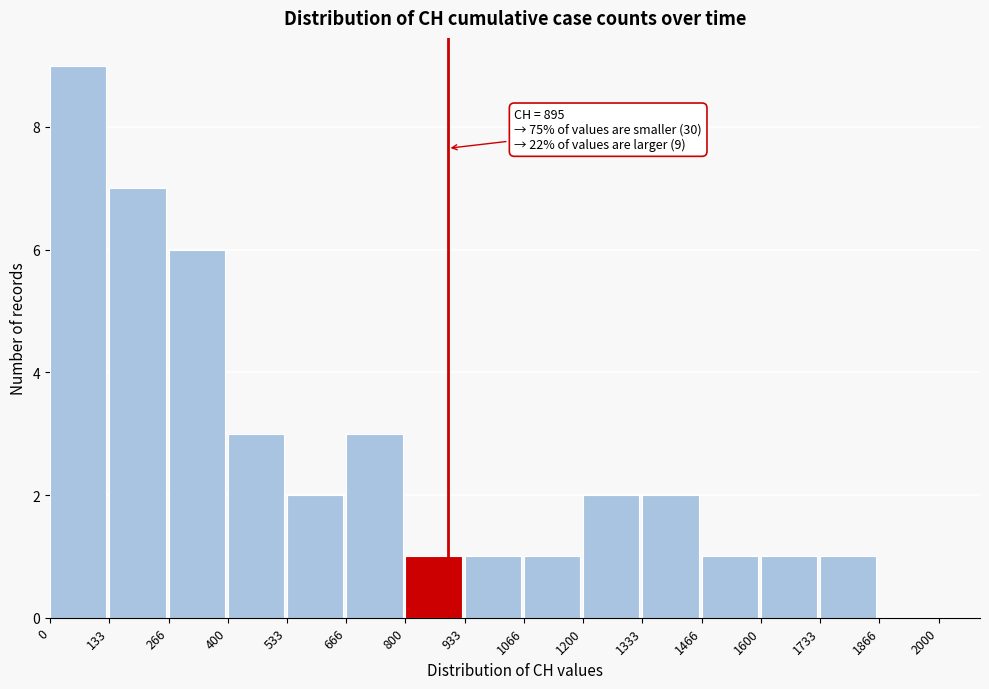

Which range on the x-axis has the tallest bar?

0 to 133